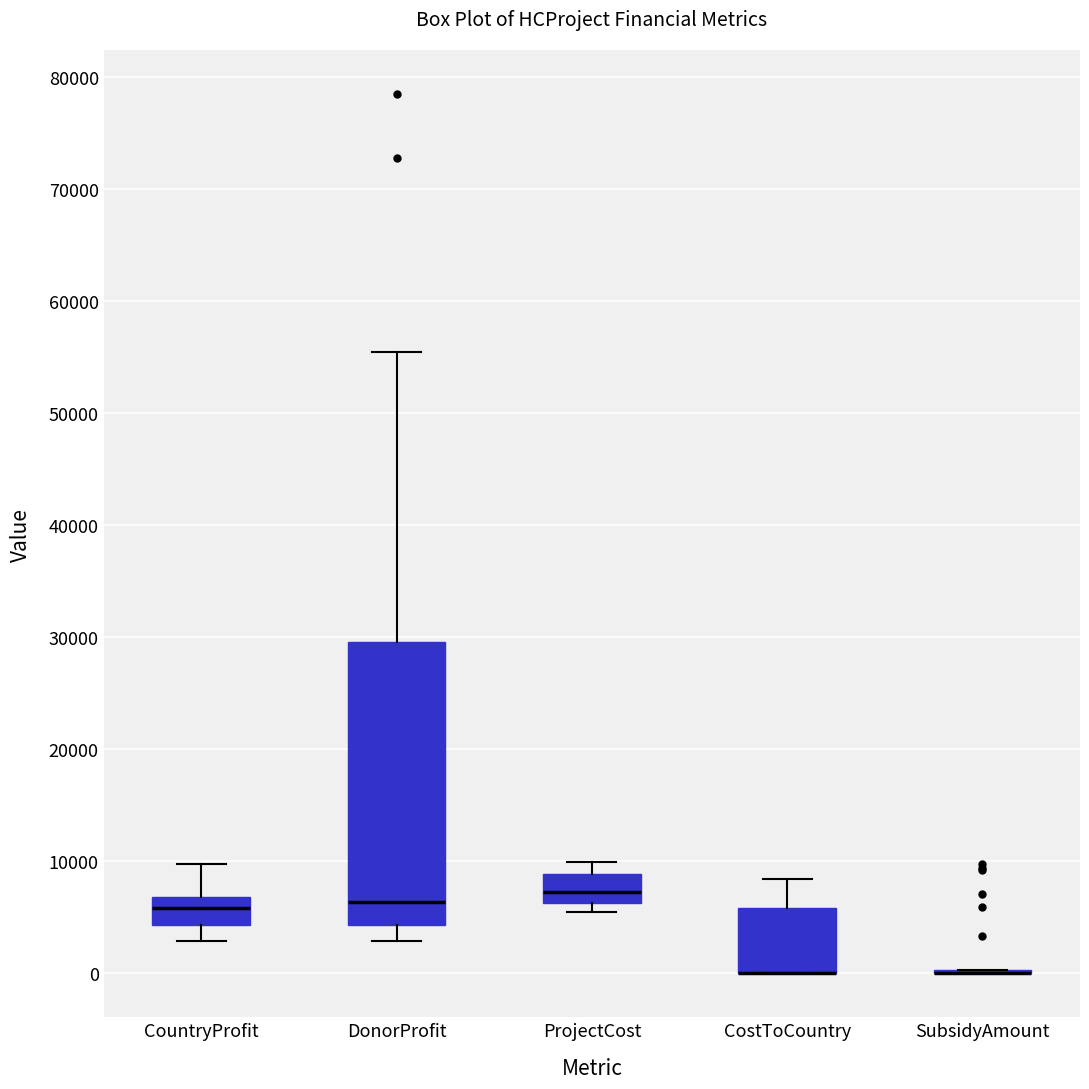

Reading left to right, read every box against the y-axis: the position of its median line, the range the box covers, and the ends of its whiskers. The values are not printed on the chart, so give them approximately, as read against the axis.

CountryProfit: median 6000, box 4000 to 7000, whiskers 3000 to 10000
DonorProfit: median 6000, box 4000 to 30000, whiskers 3000 to 55000
ProjectCost: median 7000, box 6000 to 9000, whiskers 5000 to 10000
CostToCountry: median 0 (drawn on the box's lower edge), box 0 to 6000, whiskers 0 to 8000
SubsidyAmount: box collapsed to a line at 0, whiskers 0 to 0